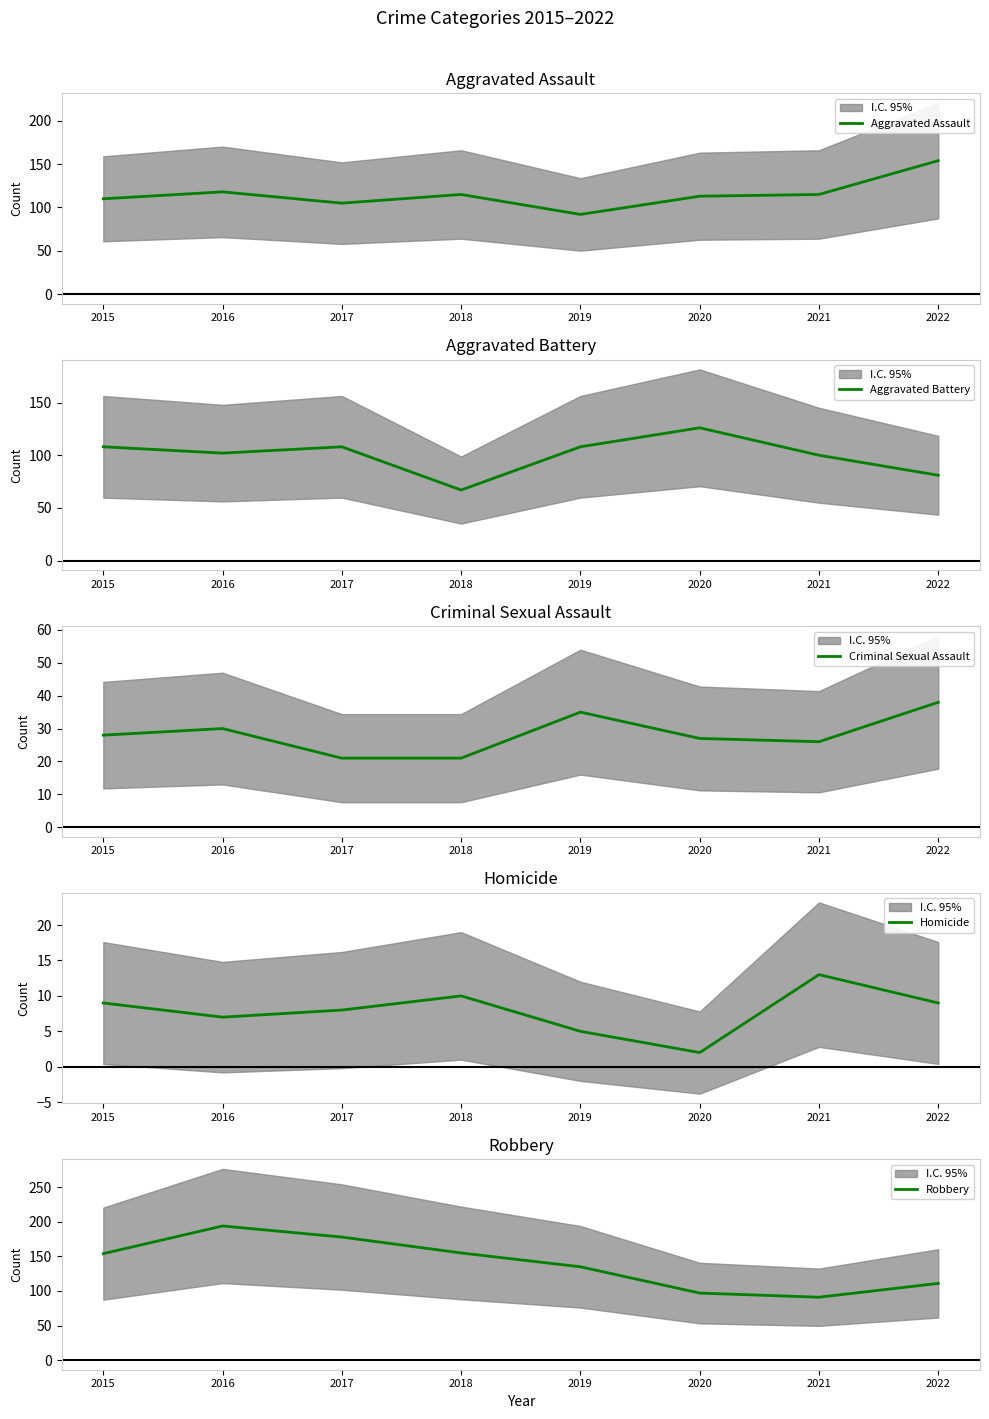

What is the difference between the maximum and second lowest values in the Homicide series?

8